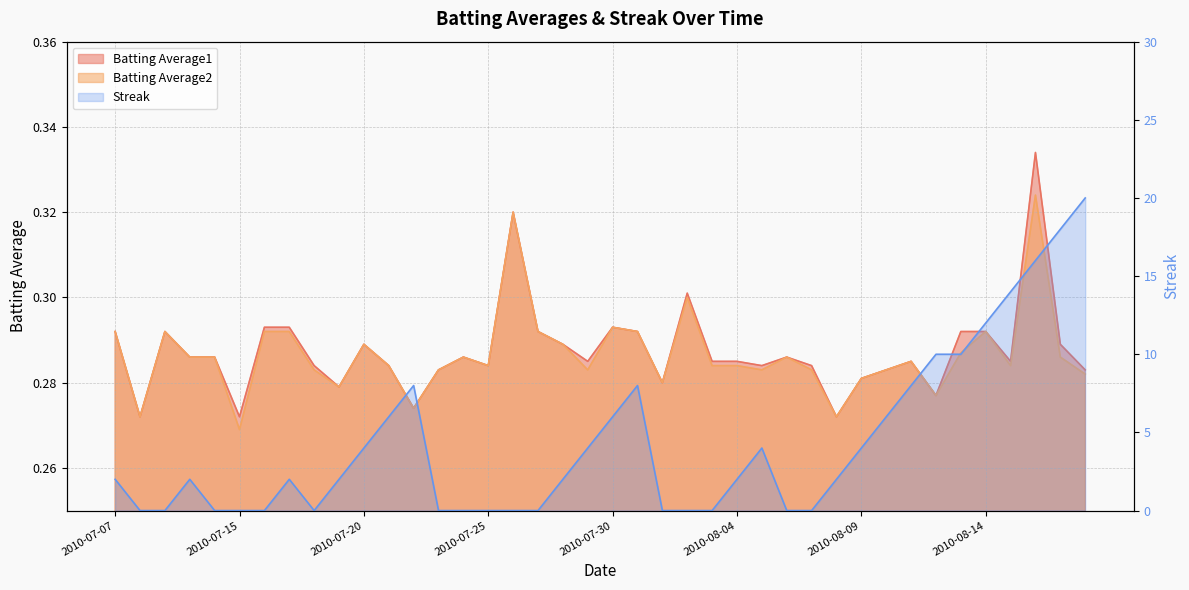

Reading left to right, transcribe all the data shown in this chart.

Batting Average1: 0.3	0.3	0.3	0.3	0.3	0.3	0.3	0.3	0.3	0.3	0.3	0.3	0.3	0.3	0.3	0.3	0.3	0.3	0.3	0.3	0.3	0.3	0.3	0.3	0.3	0.3	0.3	0.3	0.3	0.3	0.3	0.3	0.3	0.3	0.3	0.3	0.3	0.3	0.3	0.3
Batting Average2: 0.3	0.3	0.3	0.3	0.3	0.3	0.3	0.3	0.3	0.3	0.3	0.3	0.3	0.3	0.3	0.3	0.3	0.3	0.3	0.3	0.3	0.3	0.3	0.3	0.3	0.3	0.3	0.3	0.3	0.3	0.3	0.3	0.3	0.3	0.3	0.3	0.3	0.3	0.3	0.3
Streak: 2.0	0.0	0.0	2.0	0.0	0.0	0.0	2.0	0.0	2.0	4.0	6.0	8.0	0.0	0.0	0.0	0.0	0.0	2.0	4.0	6.0	8.0	0.0	0.0	0.0	2.0	4.0	0.0	0.0	2.0	4.0	6.0	8.0	10.0	10.0	12.0	14.0	16.0	18.0	20.0